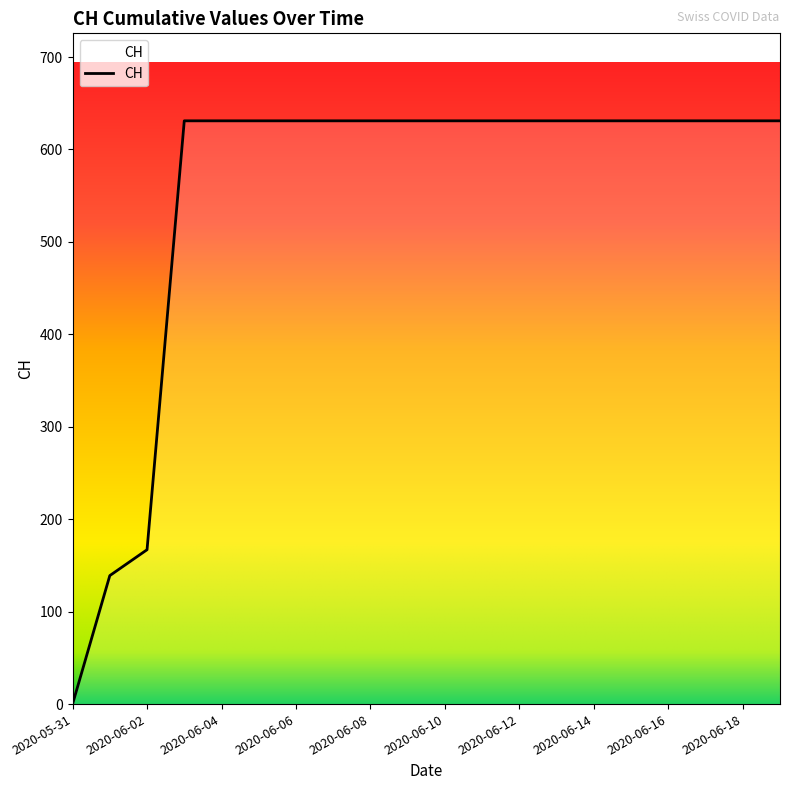

What is the difference between the maximum and minimum values?

631